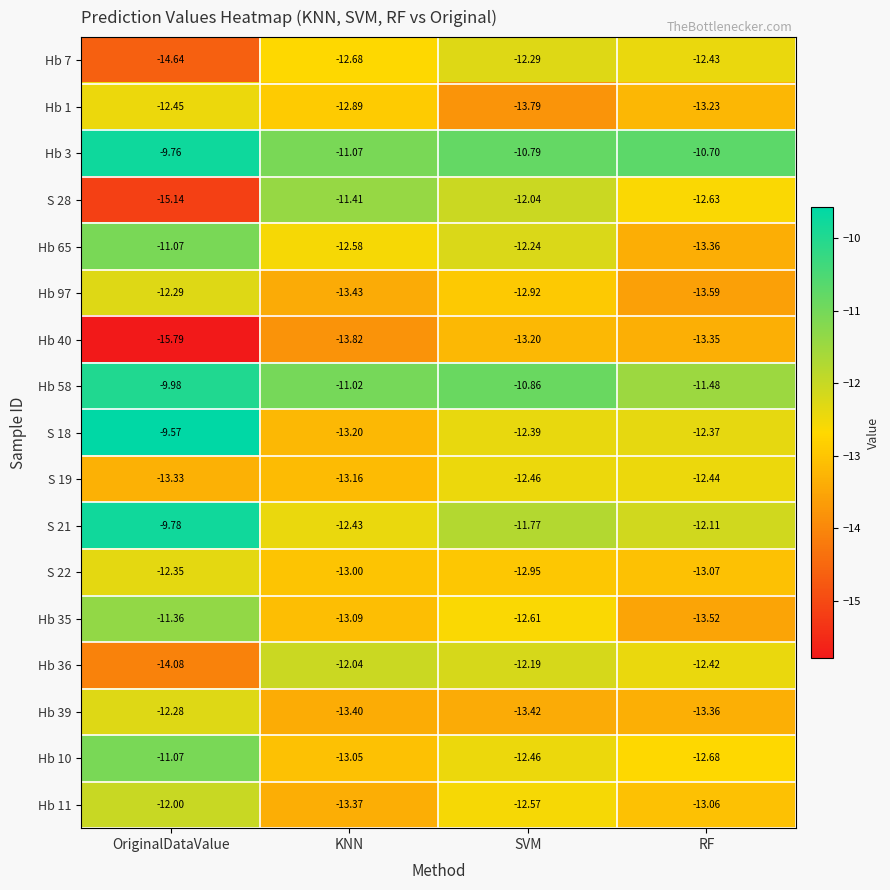

At which category does the chart reach its peak across all series?

OriginalDataValue